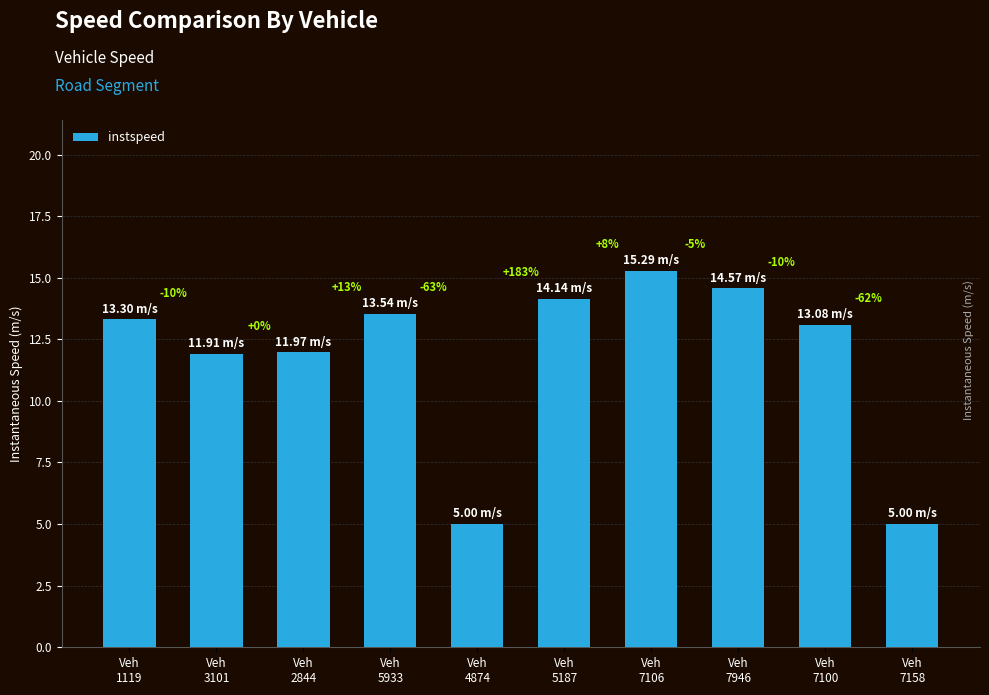

Reading right to left, list all the values displayed in this chart.

Veh
7158=5.0	Veh
7100=13.1	Veh
7946=14.6	Veh
7106=15.3	Veh
5187=14.1	Veh
4874=5.0	Veh
5933=13.5	Veh
2844=12.0	Veh
3101=11.9	Veh
1119=13.3